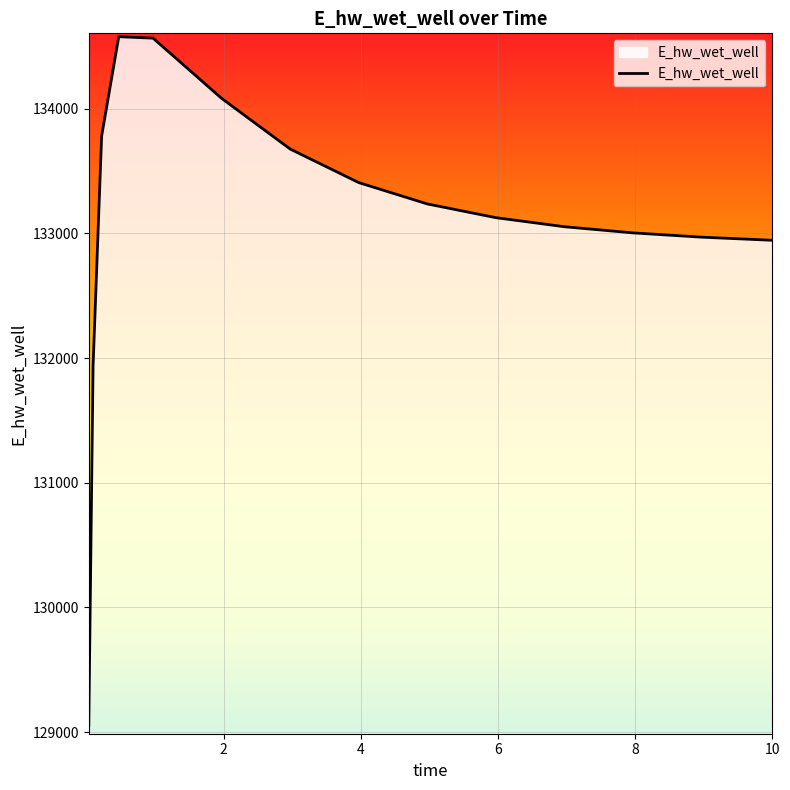

What is the greatest value displayed?

134577.8